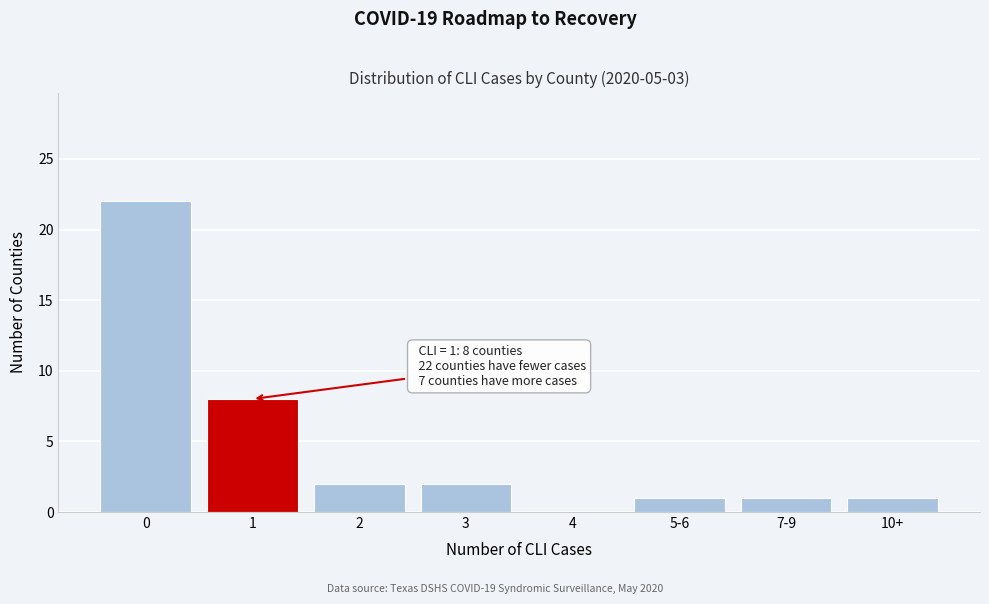

Reading left to right, transcribe all the data shown in this chart.

0=22	1=8	2=2	3=2	4=0	5-6=1	7-9=1	10+=1